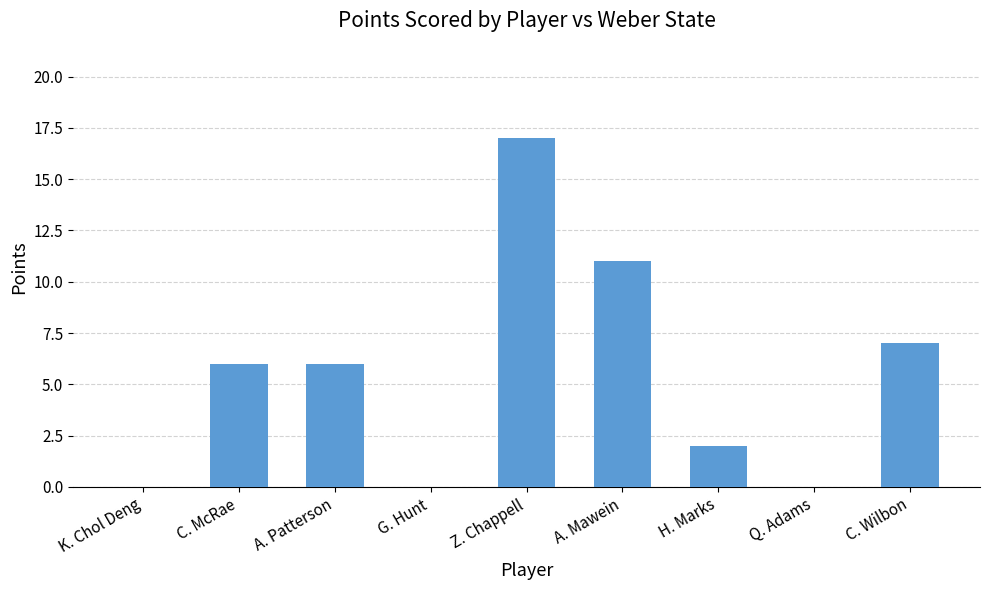

How many categories are shown in the chart?

9